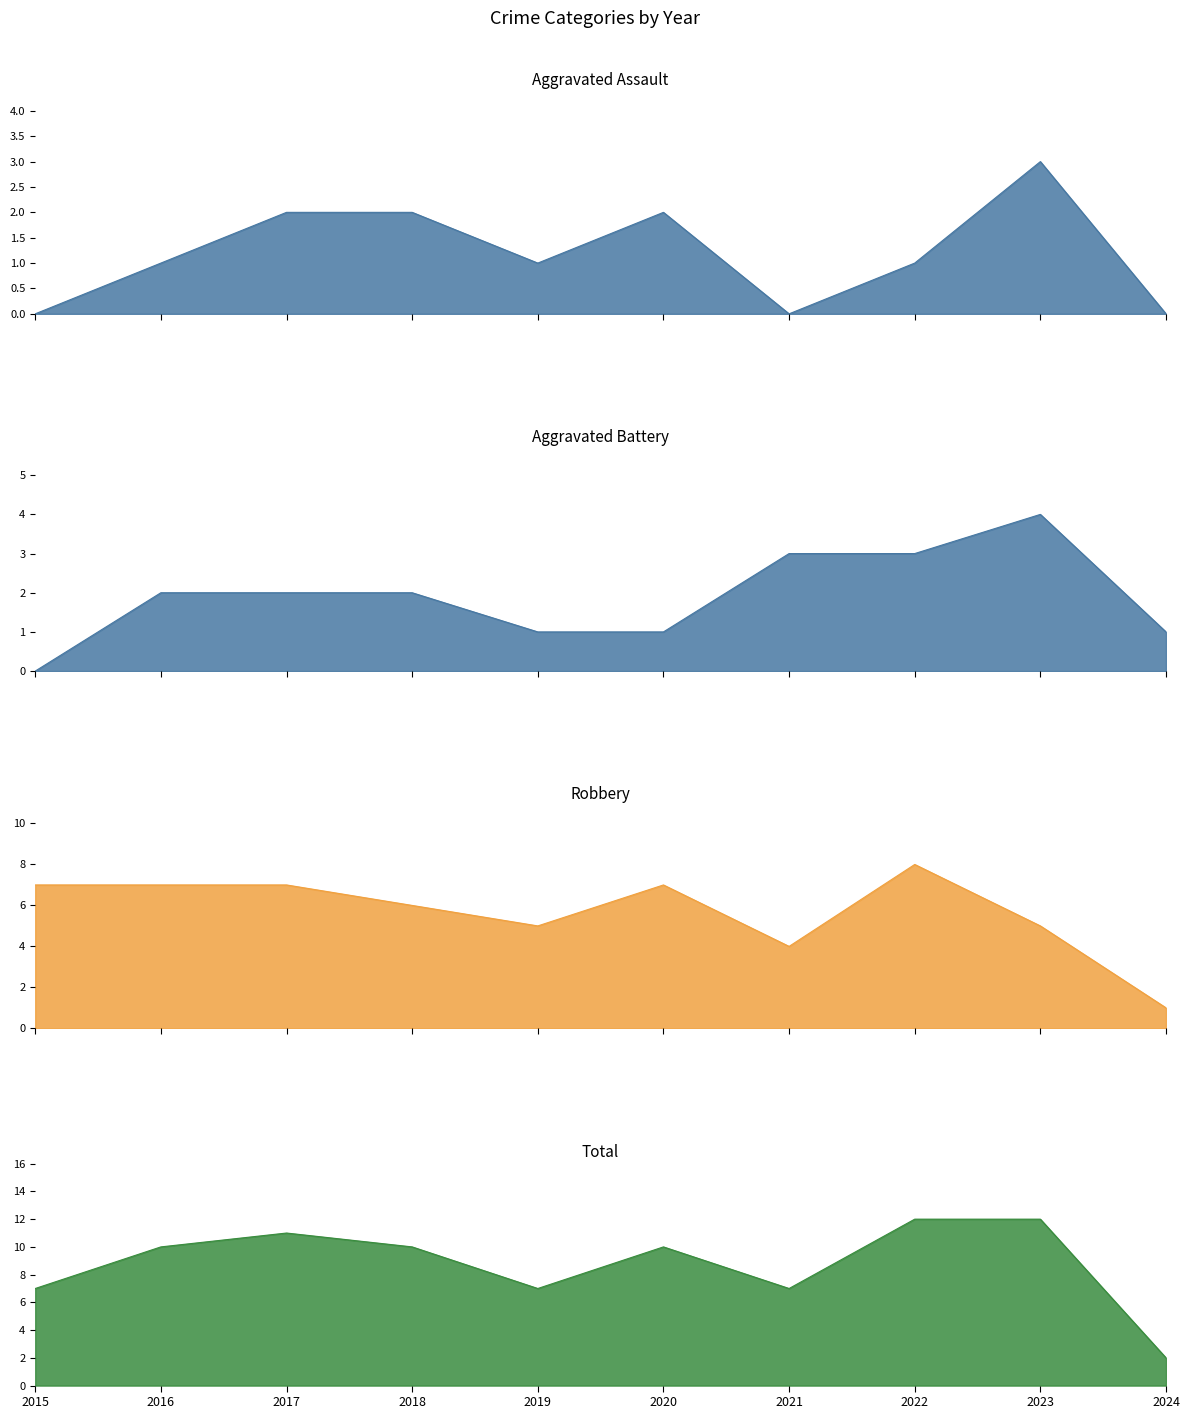

Count the number of data series in this chart.

4